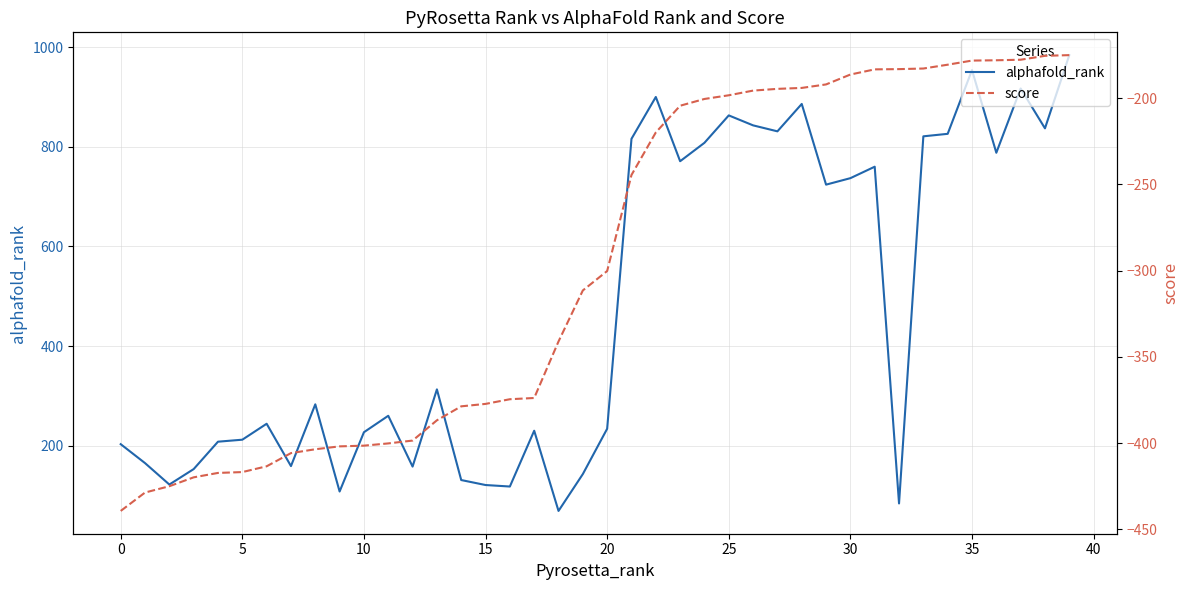

At which category is the sum across all series the highest?

39